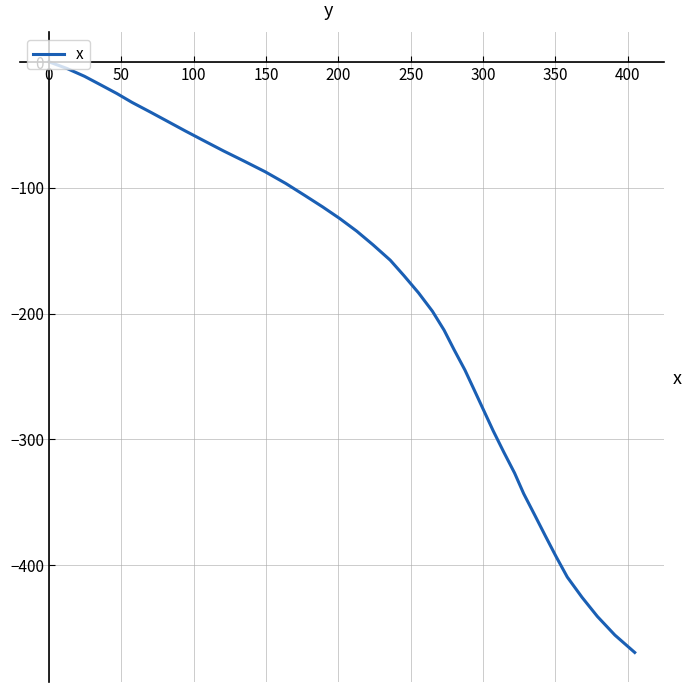

Reading right to left, what are all the values shown in this chart?

-469.2	-455.4	-440.6	-425.4	-409.3	-393.1	-376.5	-359.8	-343.1	-326.7	-310.0	-293.1	-277.0	-260.9	-244.9	-228.5	-213.2	-198.1	-183.5	-169.8	-157.6	-145.4	-134.5	-124.5	-115.2	-106.2	-96.7	-87.3	-78.7	-70.8	-63.2	-55.0	-47.1	-39.9	-32.2	-25.2	-18.0	-11.5	-5.3	0.0